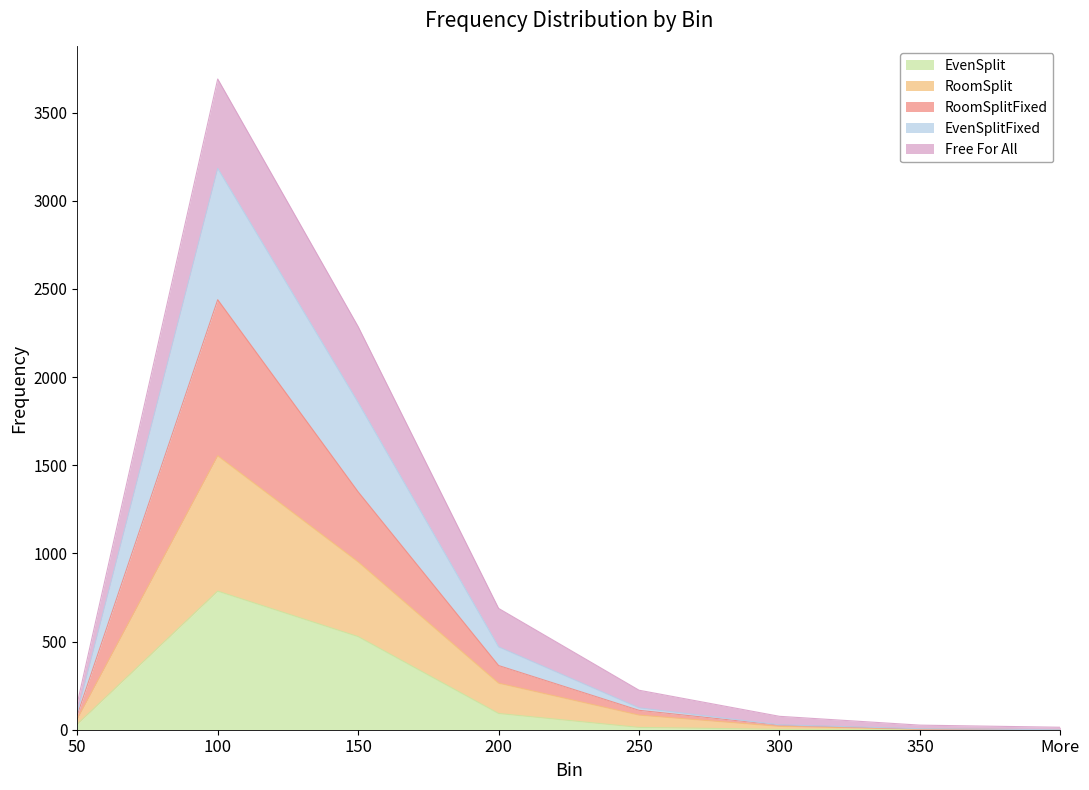

The value of EvenSplit at 150 is 950. True or false?

False